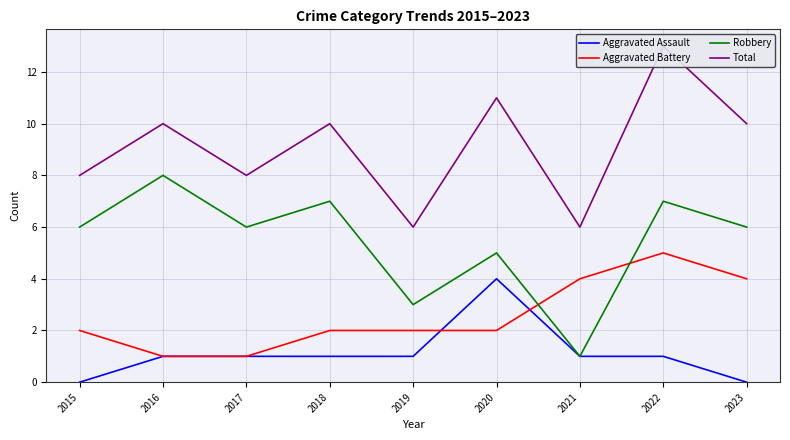

What is the greatest value displayed?

13